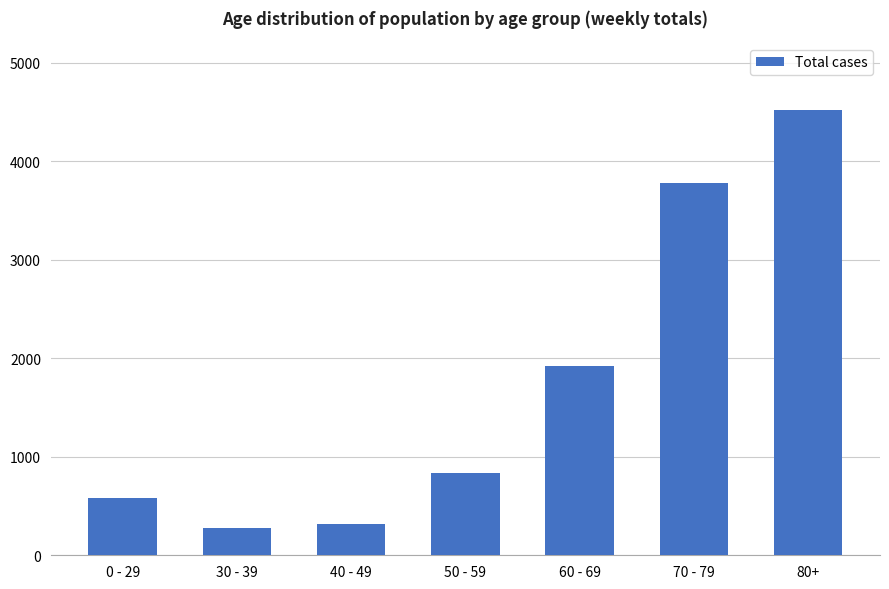

What is the smallest value displayed?

277